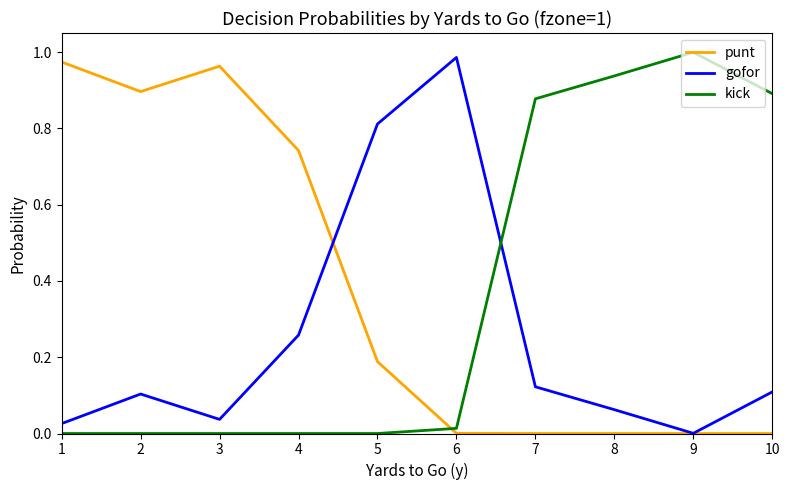

At which label does gofor reach its peak?

6